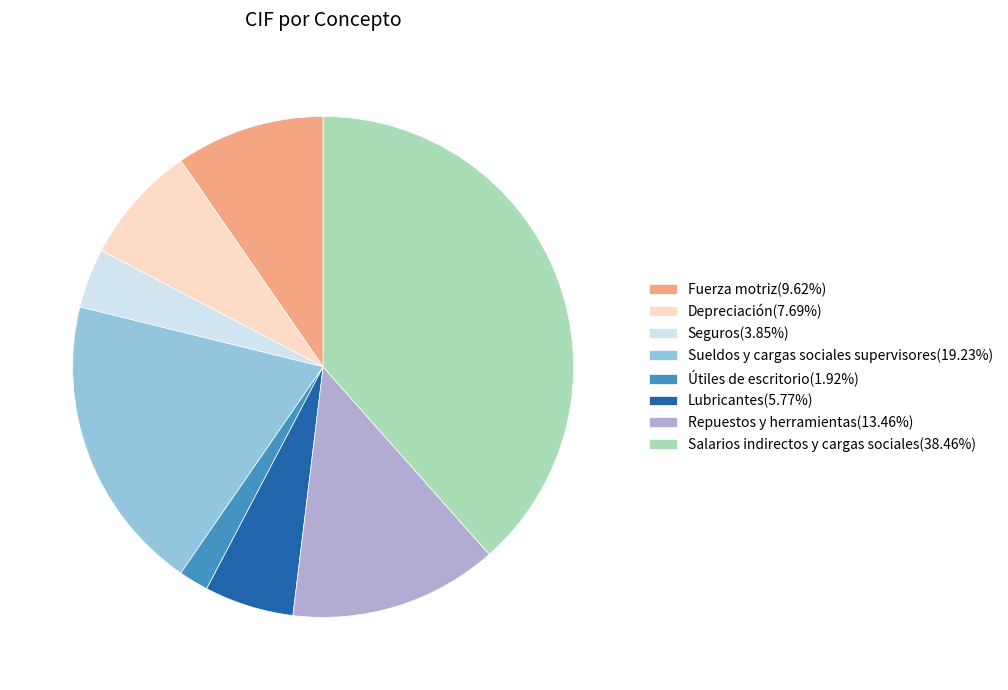

How many slices are in this pie chart?

8